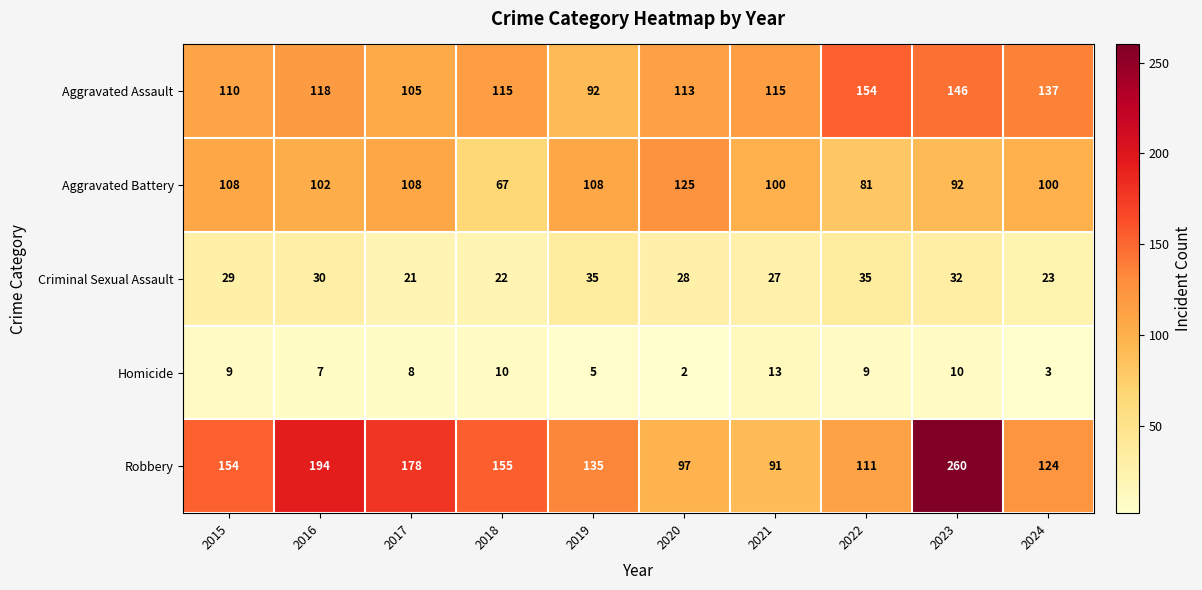

True or false: Robbery has a value of 135 at 2019.

True